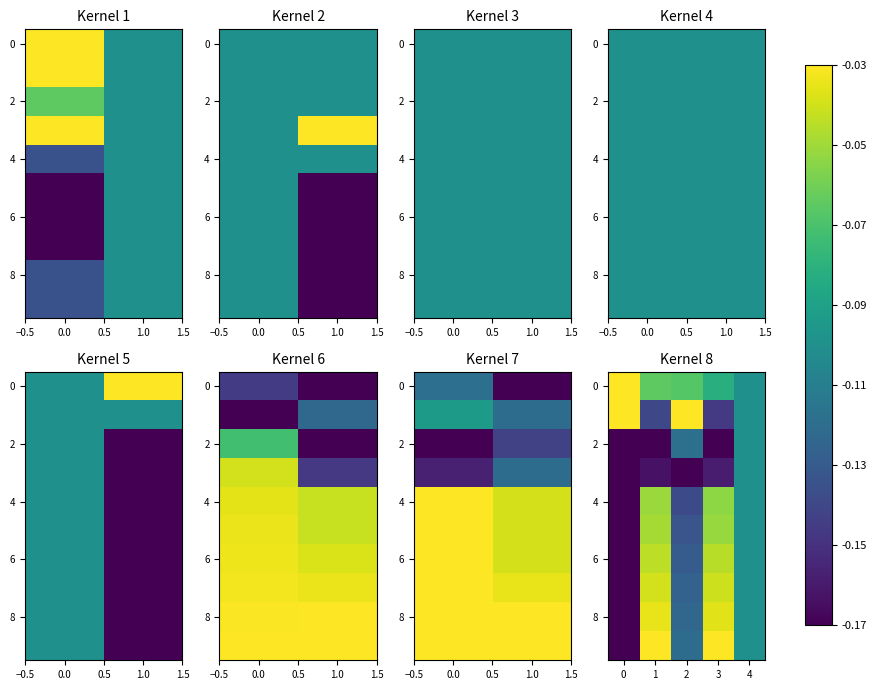

What is the difference between the highest and lowest values at 2?

0.1